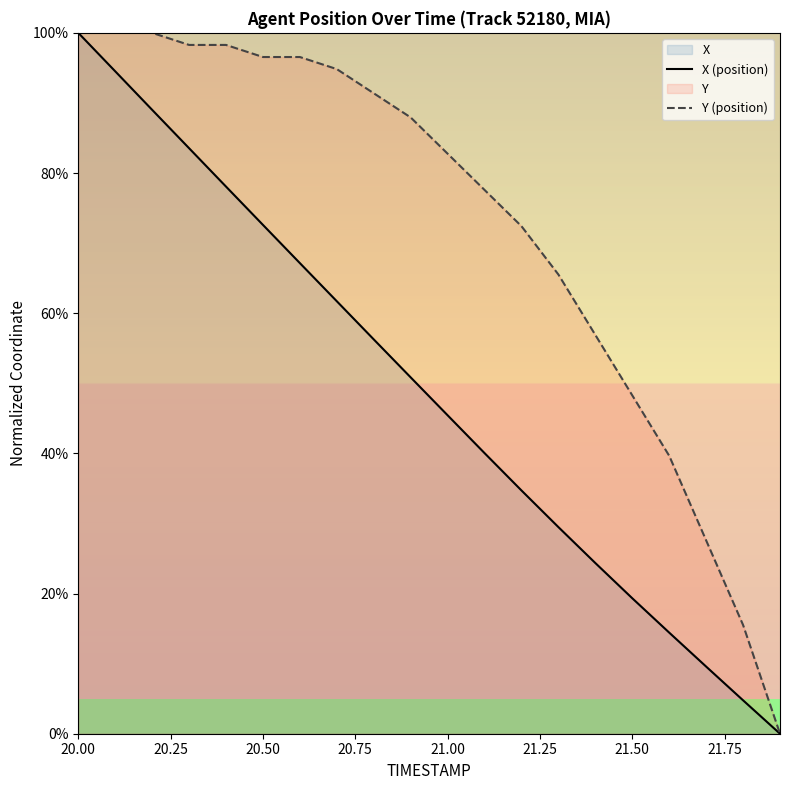

Which category has the highest value in the X (position) series?

20.00